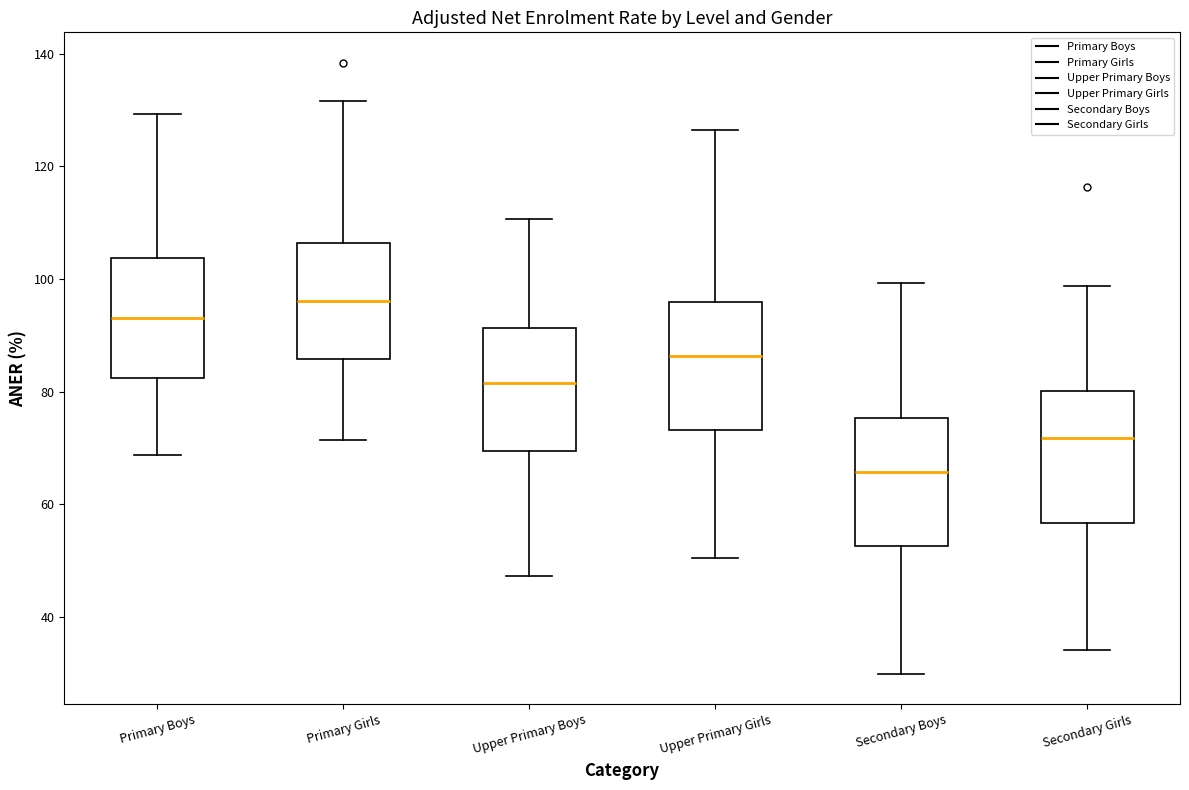

Where does the median line of the box for Upper Primary Boys sit on the y-axis? The values are not printed on the chart, so give them approximately, as read against the axis.

82